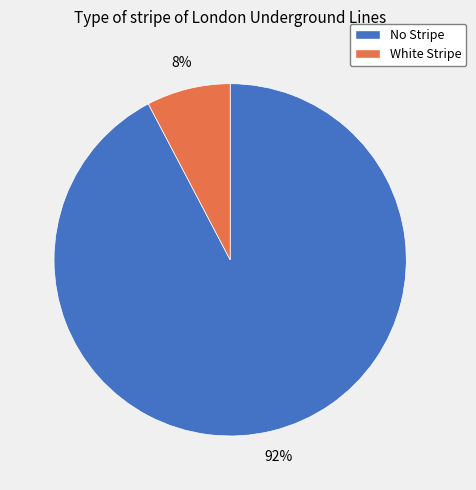

Rank the categories by value from highest to lowest.

No Stripe, White Stripe